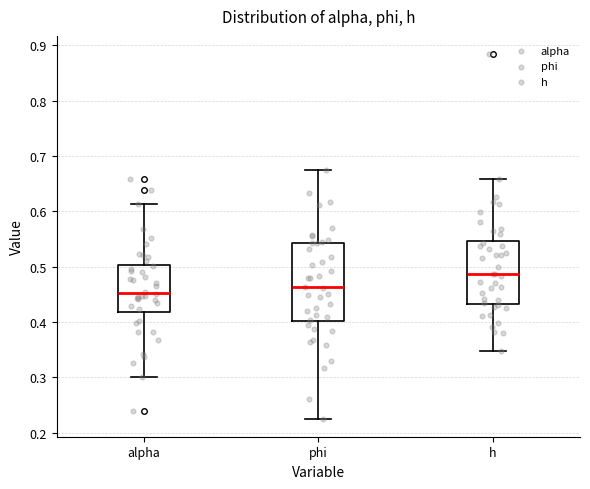

Reading left to right, read every box against the y-axis: the position of its median line, the range the box covers, and the ends of its whiskers. The values are not printed on the chart, so give them approximately, as read against the axis.

alpha: median 0.45, box 0.42 to 0.50, whiskers 0.30 to 0.61
phi: median 0.46, box 0.40 to 0.54, whiskers 0.23 to 0.67
h: median 0.49, box 0.43 to 0.55, whiskers 0.35 to 0.66